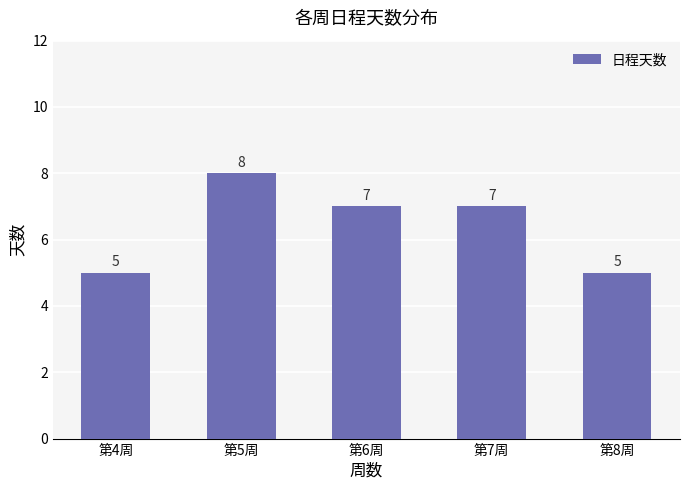

Count the number of data series in this chart.

1